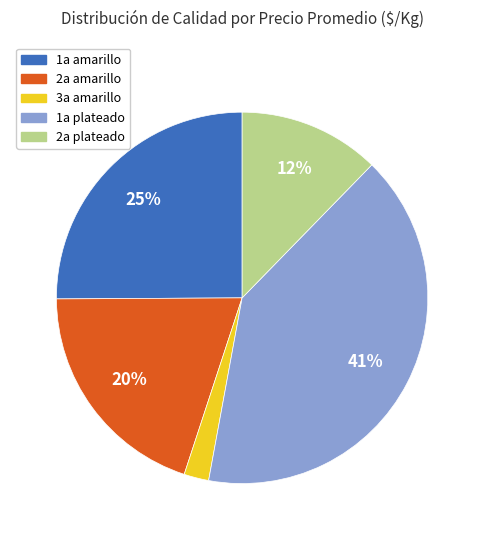

Rank the categories by value from highest to lowest.

1a plateado, 1a amarillo, 2a amarillo, 2a plateado, 3a amarillo